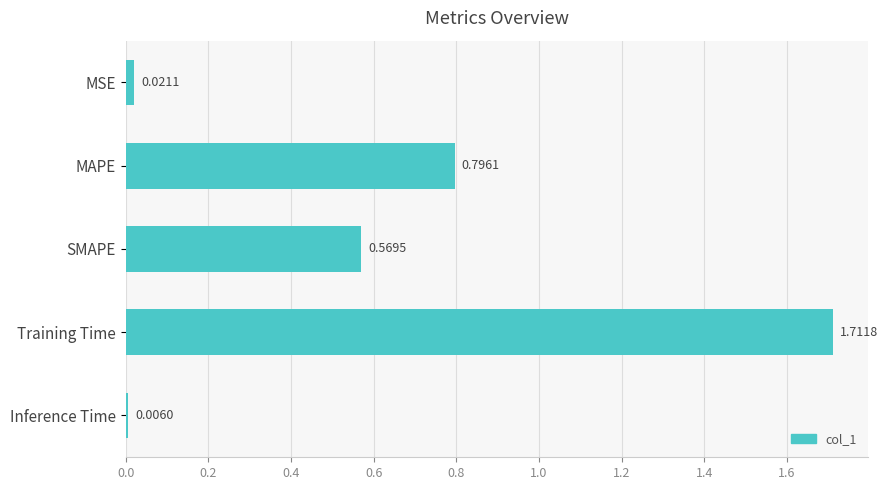

At which category does the chart reach its minimum across all series?

Inference Time